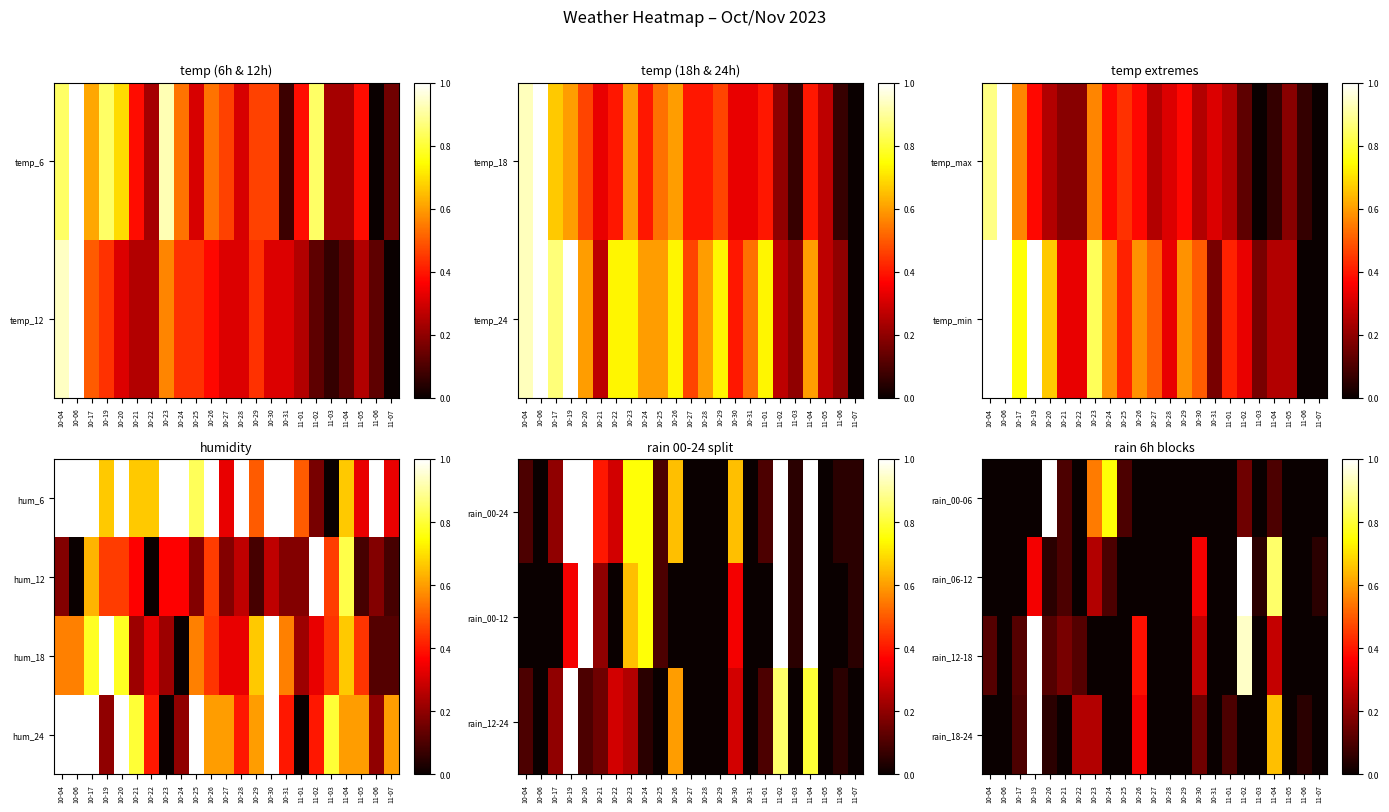

At 10-20, list the series in order from largest to smallest.

rain_00-06, rain_12-18, rain_06-12, rain_18-24